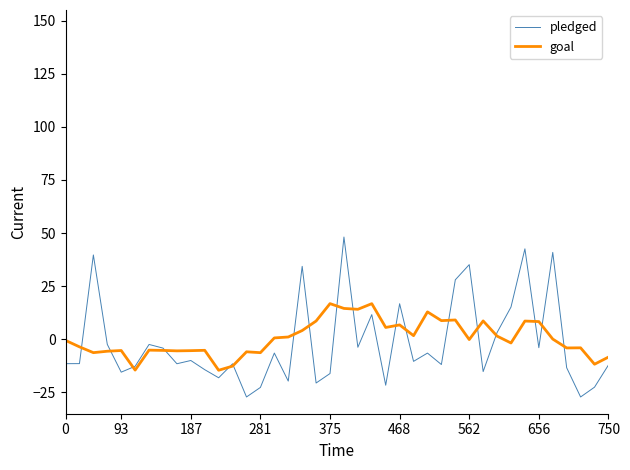

List the series in order of their peak value, lowest first.

goal, pledged